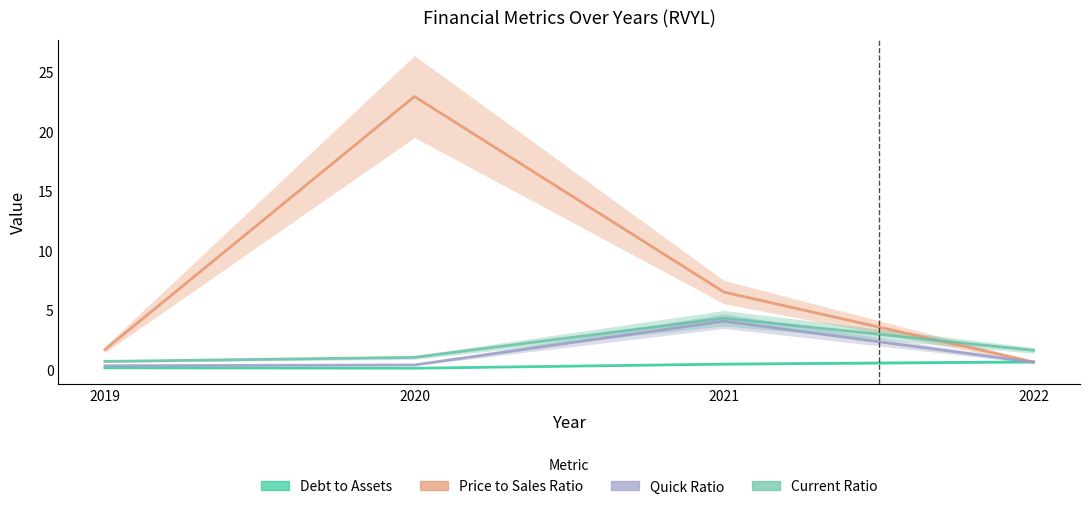

Reading right to left, what are all the values shown in this chart?

debtToAssets: 2022=0.6	2021=0.5	2020=0.1	2019=0.1
priceToSalesRatio: 2022=0.6	2021=6.5	2020=22.9	2019=1.7
quickRatio: 2022=0.6	2021=4.1	2020=0.4	2019=0.3
CurrentRatio: 2022=1.6	2021=4.3	2020=1.0	2019=0.7